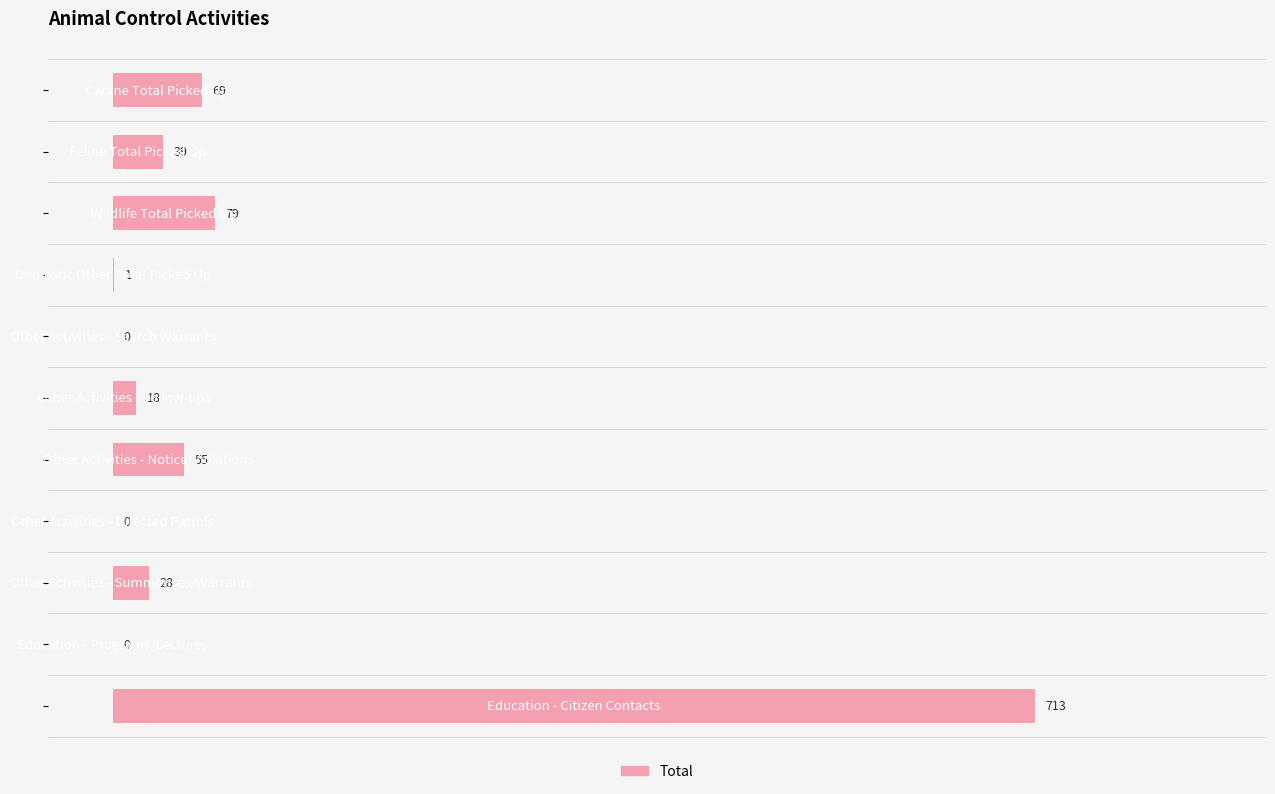

How many distinct data groups are displayed?

1